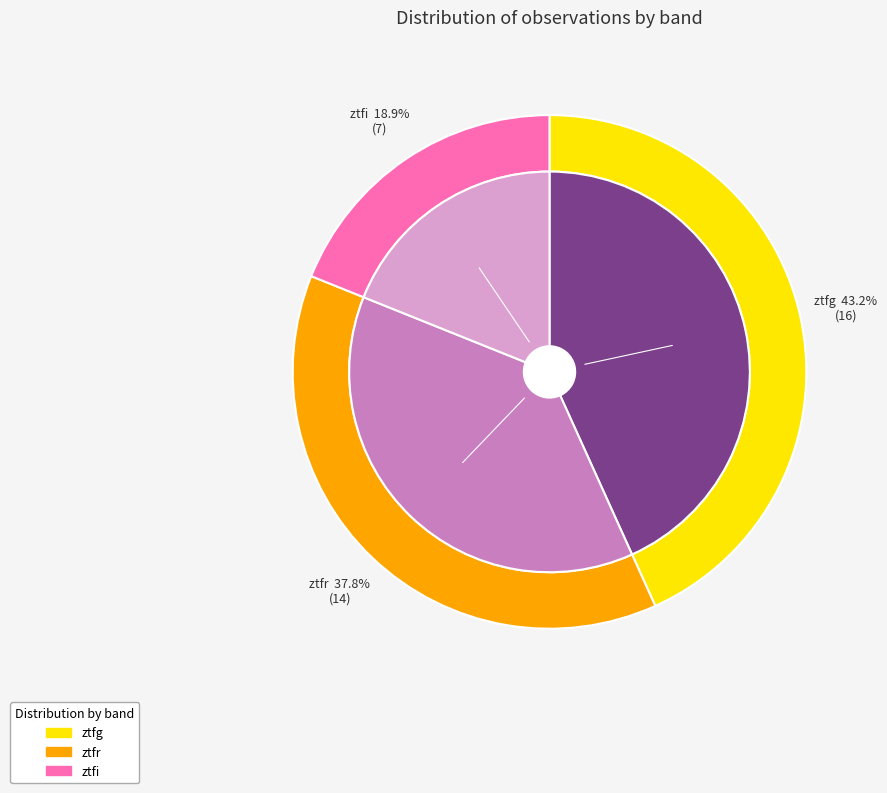

Is ztfi the majority of the pie?

No